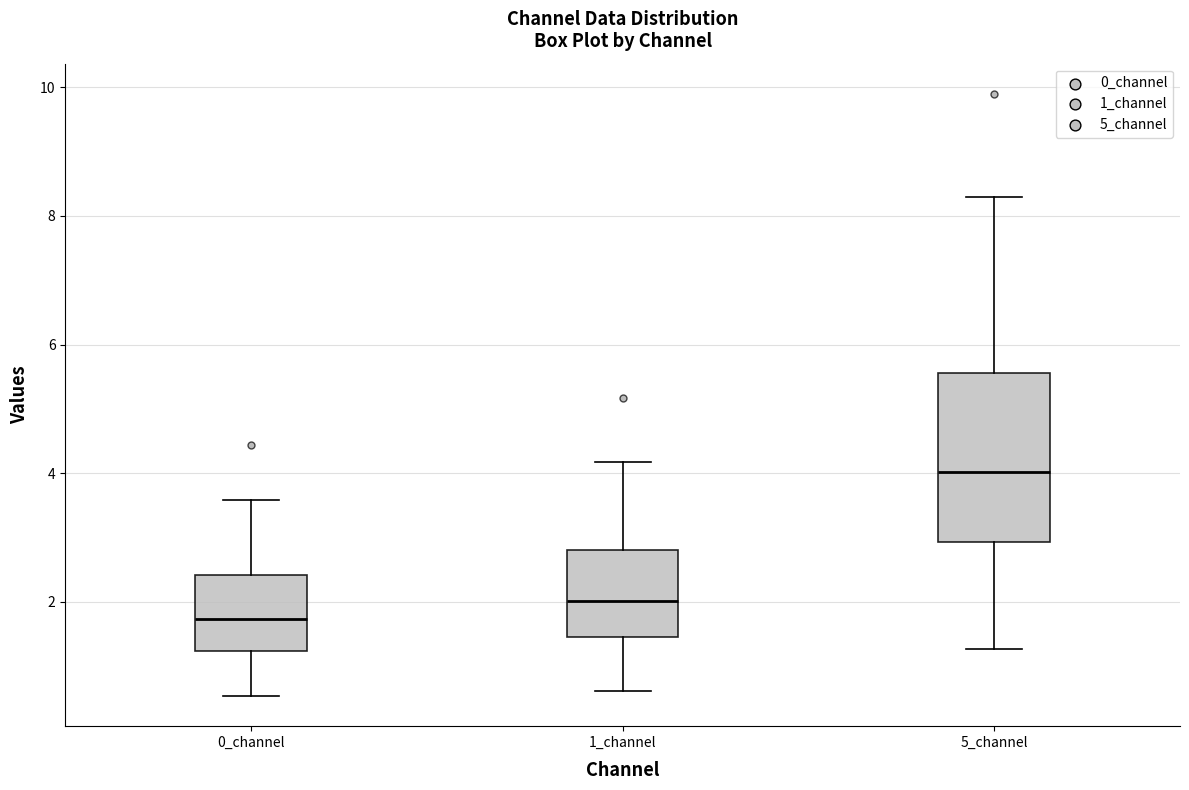

Where does the upper whisker of the box for 5_channel end on the y-axis? The values are not printed on the chart, so give them approximately, as read against the axis.

8.2